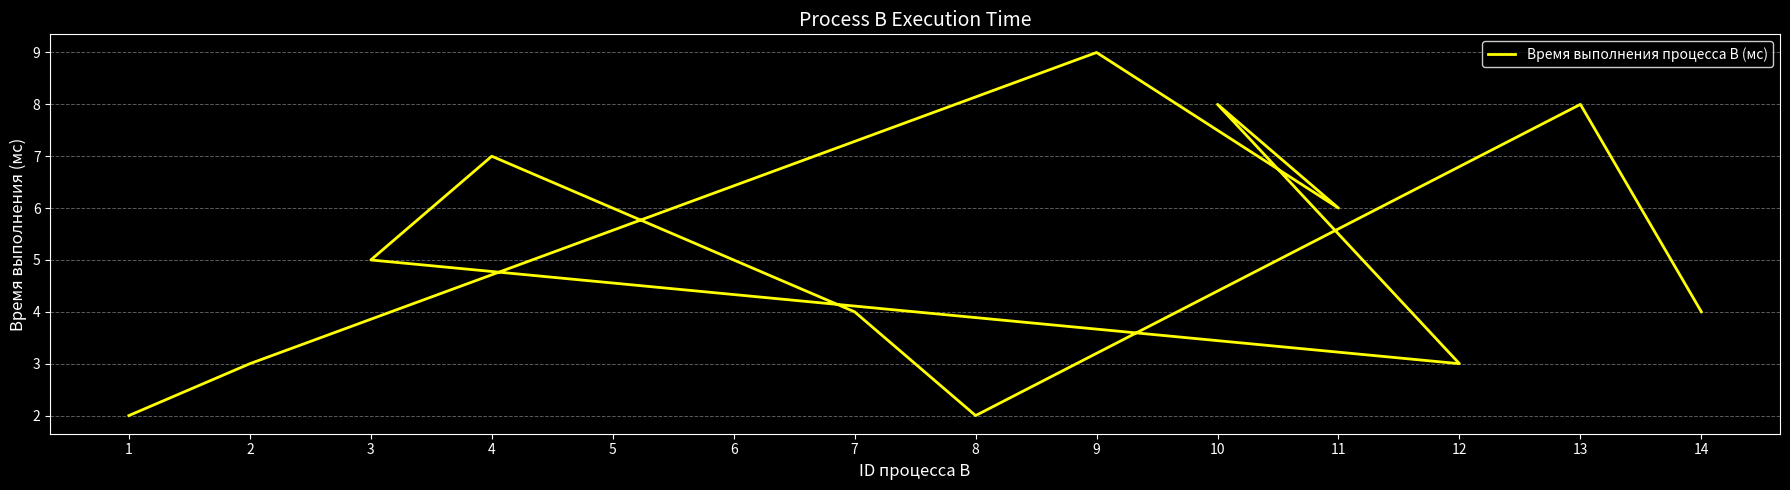

Approximately how many times larger is the value at 8 compared to 4?

0.3